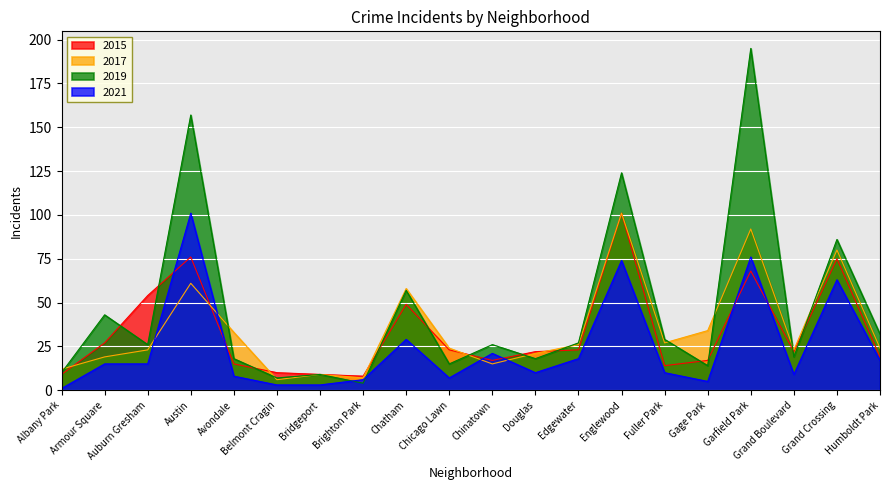

The value of 2017 at Avondale is 8. True or false?

False